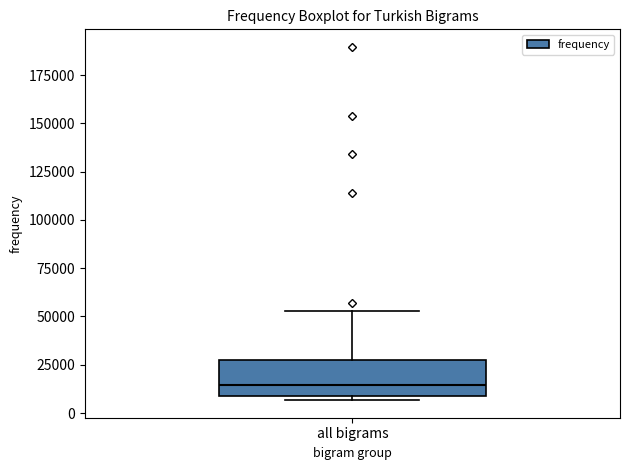

Transcribe this box plot: give where the median line is, the range the box spans, and where the two whiskers end, as read against the y-axis. The values are not printed on the chart, so give them approximately, as read against the axis.

median 15000, box 10000 to 30000, whiskers 5000 to 55000